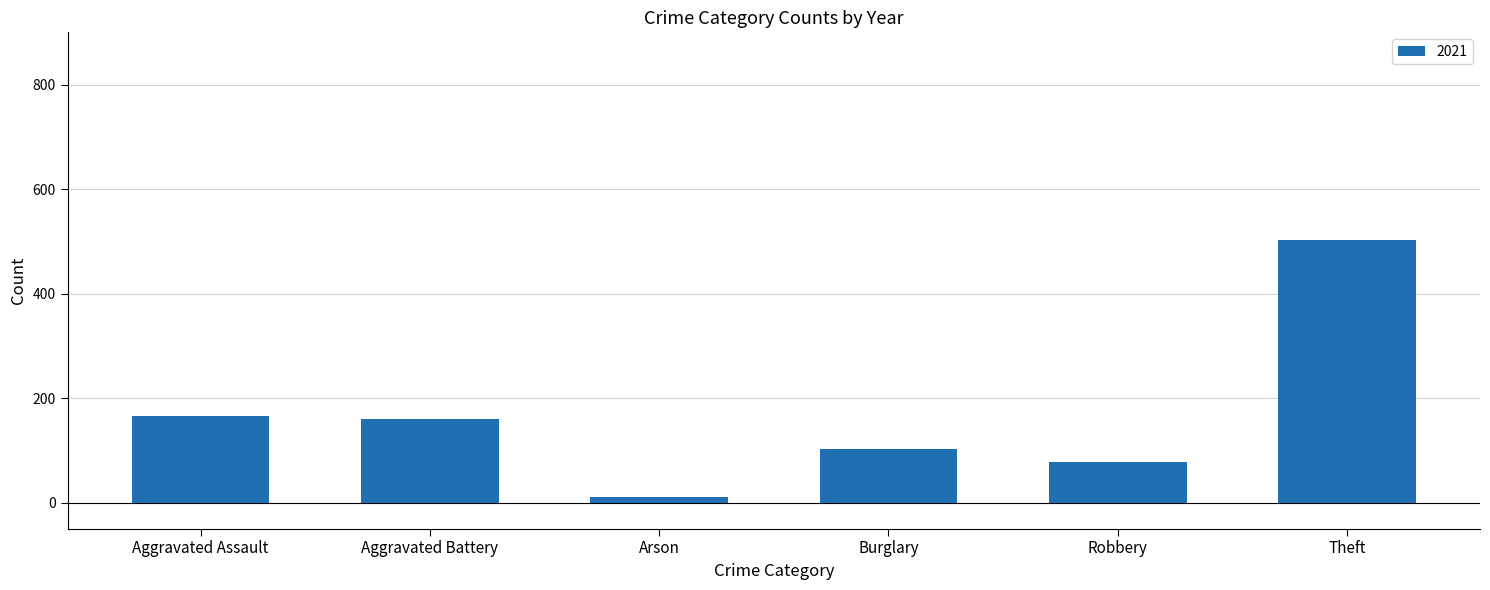

How many data points does each series have?

6